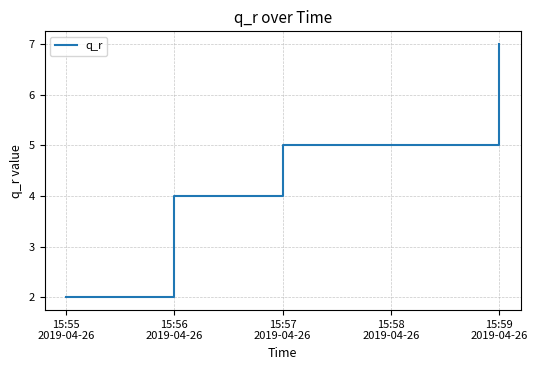

What is the sum of all values?

18